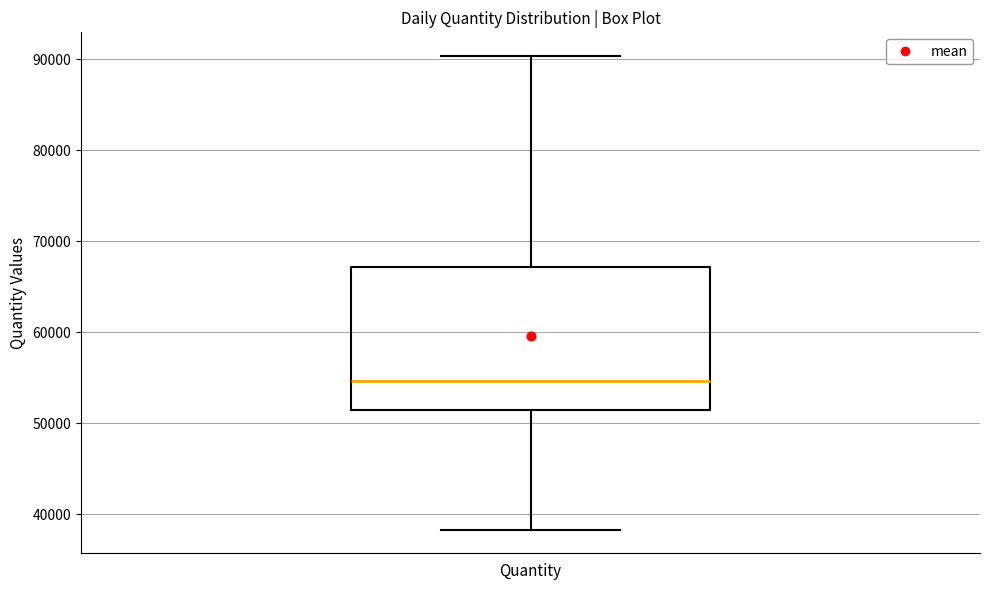

Where is the lower edge of the box for Quantity on the y-axis? The values are not printed on the chart, so give them approximately, as read against the axis.

51000